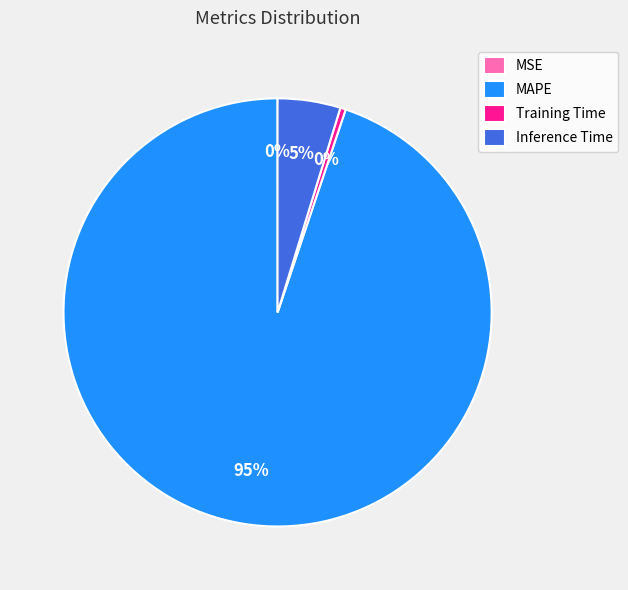

Which has a higher value, Inference Time or Training Time?

Inference Time